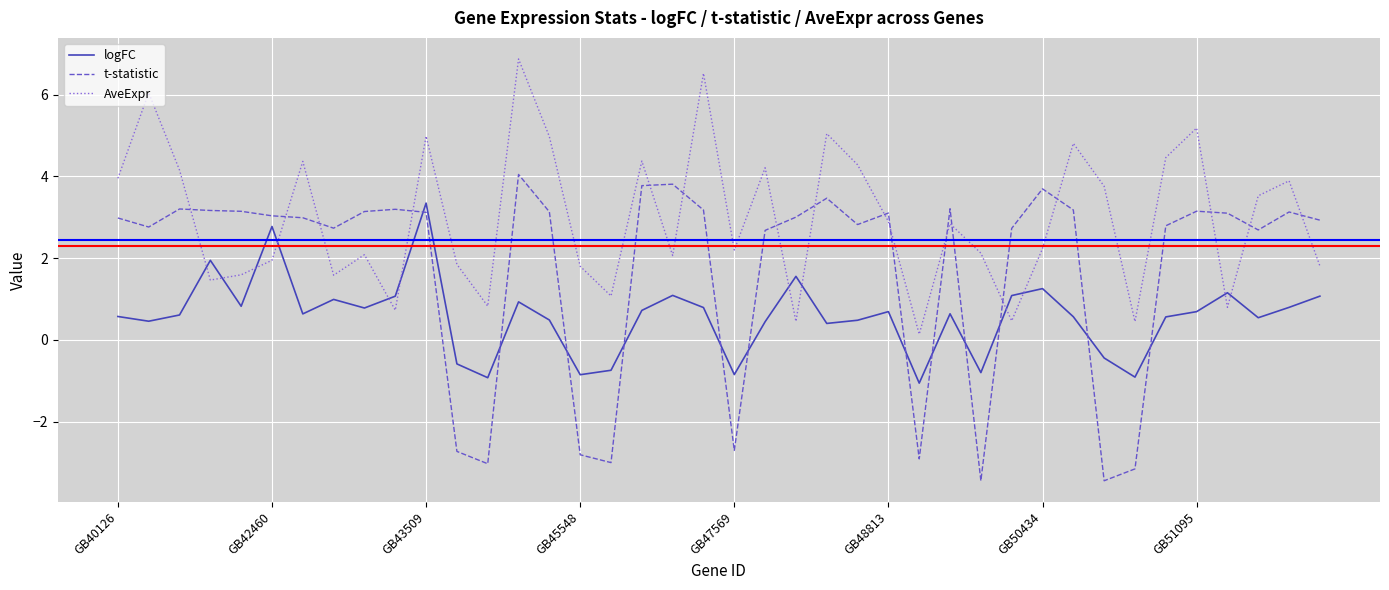

Which series has the widest spread of values?

t-statistic